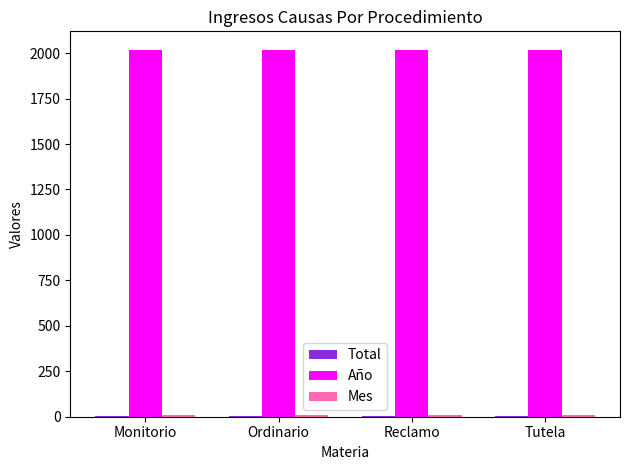

Which series has the largest total across all categories?

Año